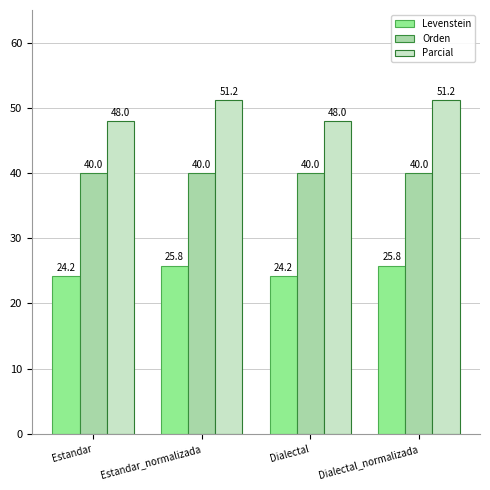

What is the total value across all series at Dialectal_normalizada?

117.0